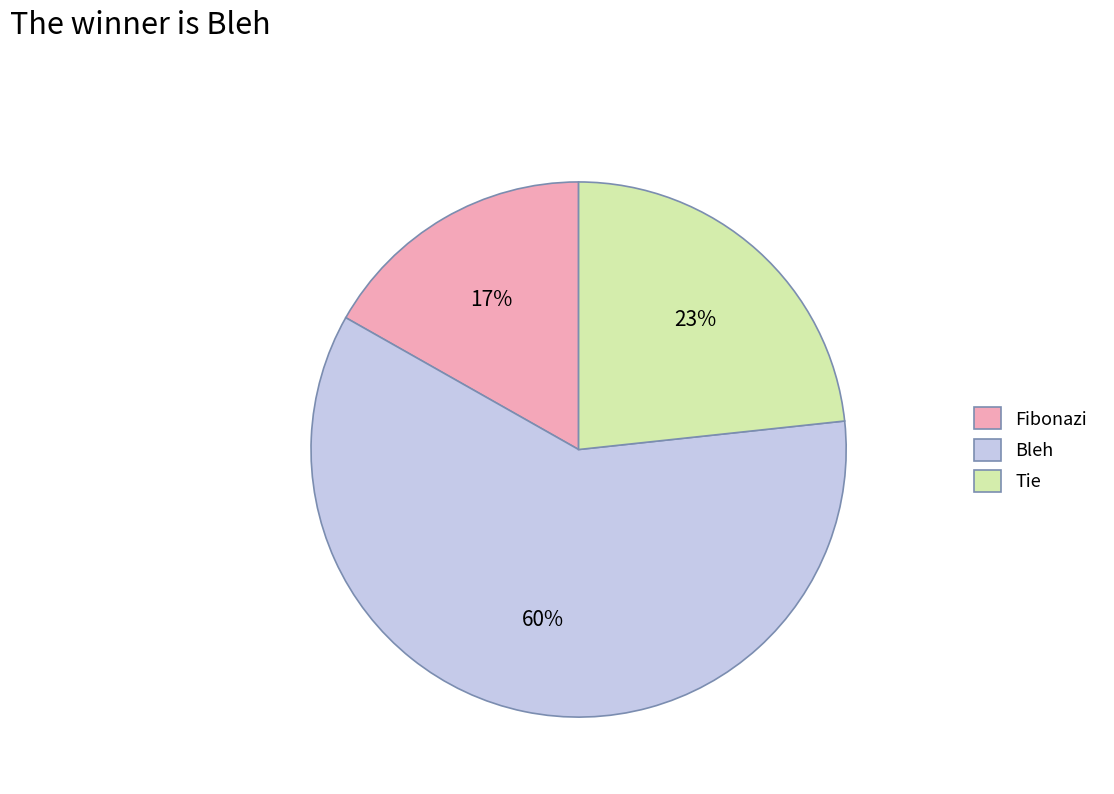

True or false: Bleh accounts for 60% of the total.

True